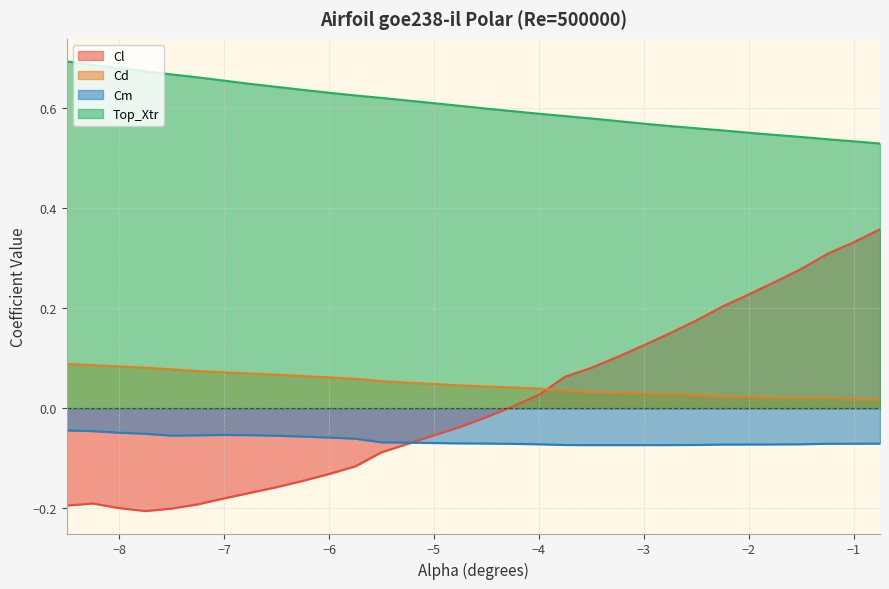

Reading left to right, transcribe all the data shown in this chart.

Cl: -8.5=-0.2	-8.25=-0.2	-8.0=-0.2	-7.75=-0.2	-7.5=-0.2	-7.25=-0.2	-7.0=-0.2	-6.75=-0.2	-6.5=-0.2	-6.25=-0.1	-6.0=-0.1	-5.75=-0.1	-5.5=-0.1	-4.75=-0.0	-4.5=-0.0	-4.25=0.0	-4.0=0.0	-3.75=0.1	-3.5=0.1	-3.25=0.1	-3.0=0.1	-2.75=0.1	-2.5=0.2	-2.25=0.2	-2.0=0.2	-1.75=0.3	-1.5=0.3	-1.25=0.3	-1.0=0.3	-0.75=0.4
Cd: -8.5=0.1	-8.25=0.1	-8.0=0.1	-7.75=0.1	-7.5=0.1	-7.25=0.1	-7.0=0.1	-6.75=0.1	-6.5=0.1	-6.25=0.1	-6.0=0.1	-5.75=0.1	-5.5=0.1	-4.75=0.0	-4.5=0.0	-4.25=0.0	-4.0=0.0	-3.75=0.0	-3.5=0.0	-3.25=0.0	-3.0=0.0	-2.75=0.0	-2.5=0.0	-2.25=0.0	-2.0=0.0	-1.75=0.0	-1.5=0.0	-1.25=0.0	-1.0=0.0	-0.75=0.0
Cm: -8.5=-0.0	-8.25=-0.0	-8.0=-0.0	-7.75=-0.1	-7.5=-0.1	-7.25=-0.1	-7.0=-0.1	-6.75=-0.1	-6.5=-0.1	-6.25=-0.1	-6.0=-0.1	-5.75=-0.1	-5.5=-0.1	-4.75=-0.1	-4.5=-0.1	-4.25=-0.1	-4.0=-0.1	-3.75=-0.1	-3.5=-0.1	-3.25=-0.1	-3.0=-0.1	-2.75=-0.1	-2.5=-0.1	-2.25=-0.1	-2.0=-0.1	-1.75=-0.1	-1.5=-0.1	-1.25=-0.1	-1.0=-0.1	-0.75=-0.1
Top_Xtr: -8.5=0.7	-8.25=0.7	-8.0=0.7	-7.75=0.7	-7.5=0.7	-7.25=0.7	-7.0=0.7	-6.75=0.6	-6.5=0.6	-6.25=0.6	-6.0=0.6	-5.75=0.6	-5.5=0.6	-4.75=0.6	-4.5=0.6	-4.25=0.6	-4.0=0.6	-3.75=0.6	-3.5=0.6	-3.25=0.6	-3.0=0.6	-2.75=0.6	-2.5=0.6	-2.25=0.6	-2.0=0.6	-1.75=0.5	-1.5=0.5	-1.25=0.5	-1.0=0.5	-0.75=0.5